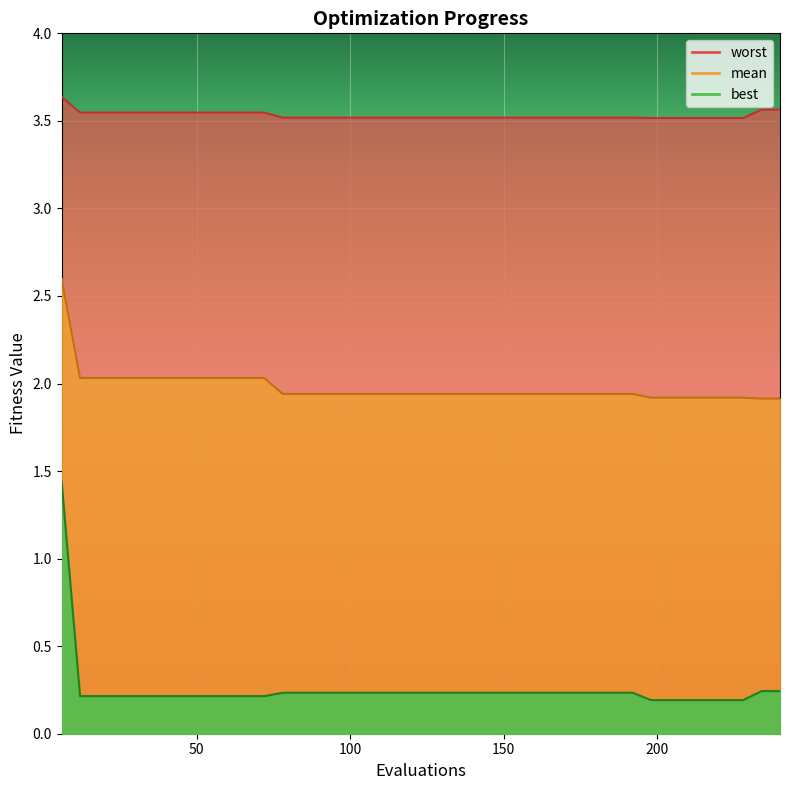

How many lines are shown in the chart?

3